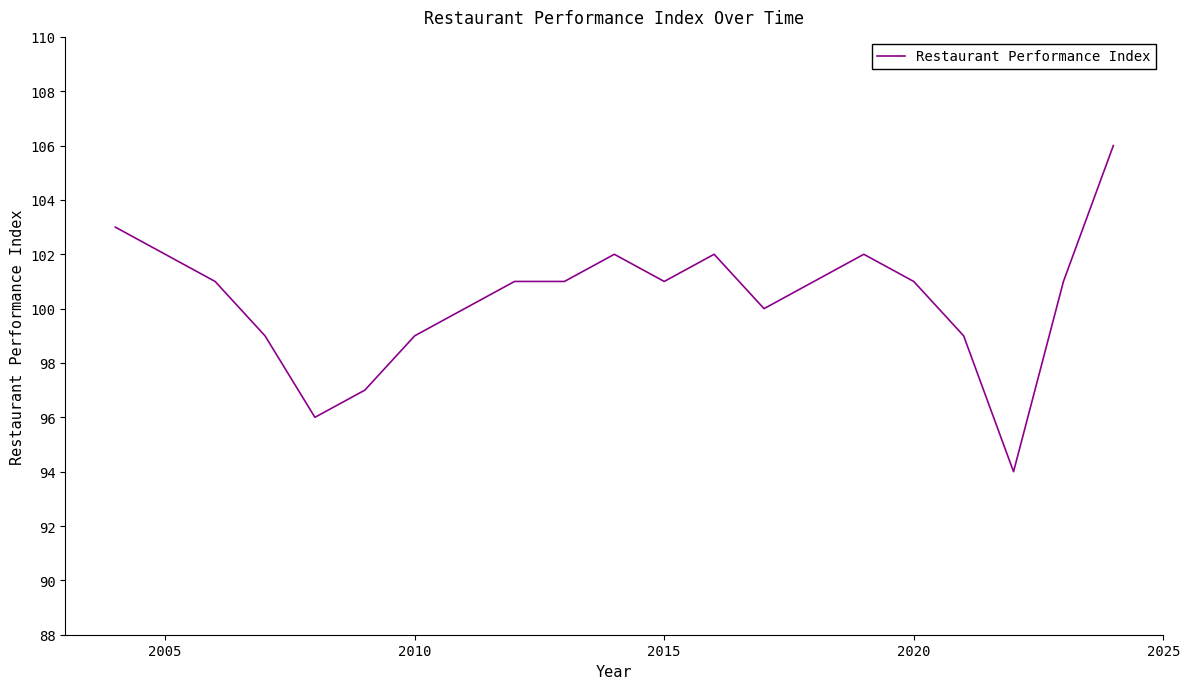

What is the difference between the maximum and minimum values?

12